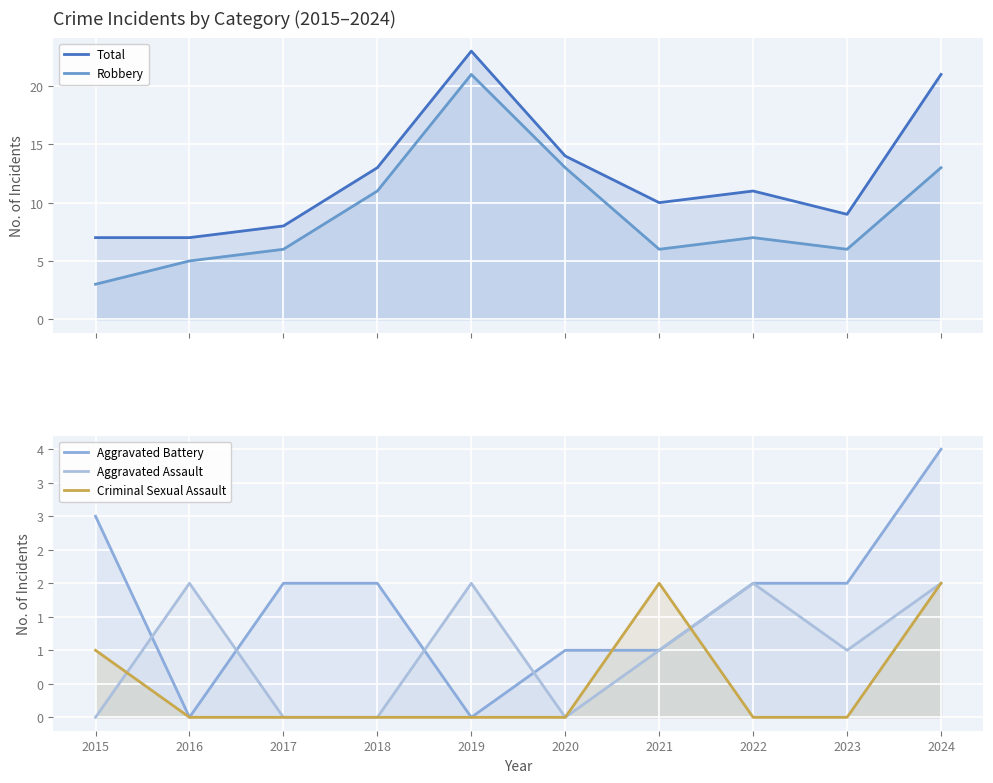

Where is the first local minimum for Total?

2021